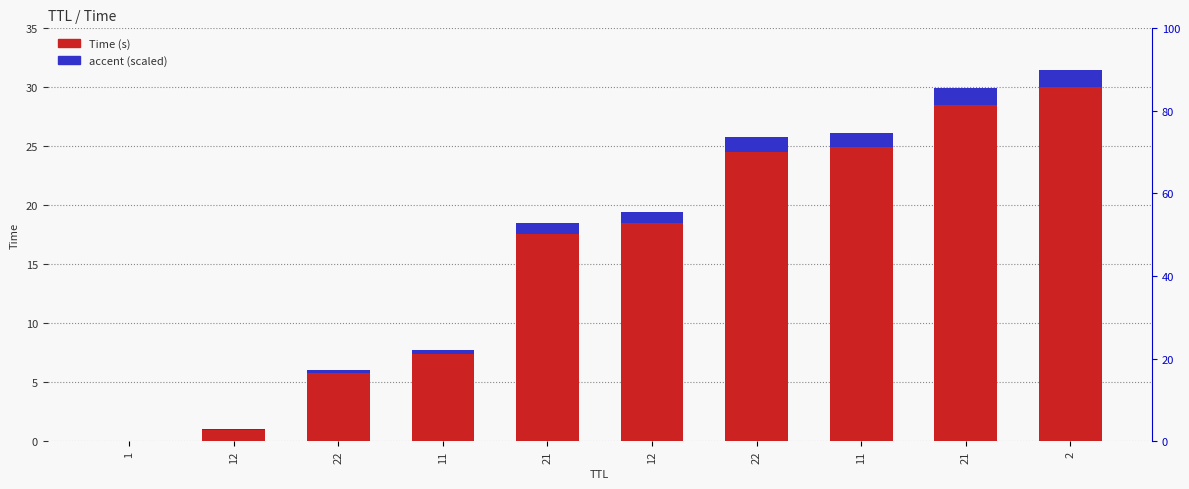

What is the approximate value of Time (s) at 21?

28.5